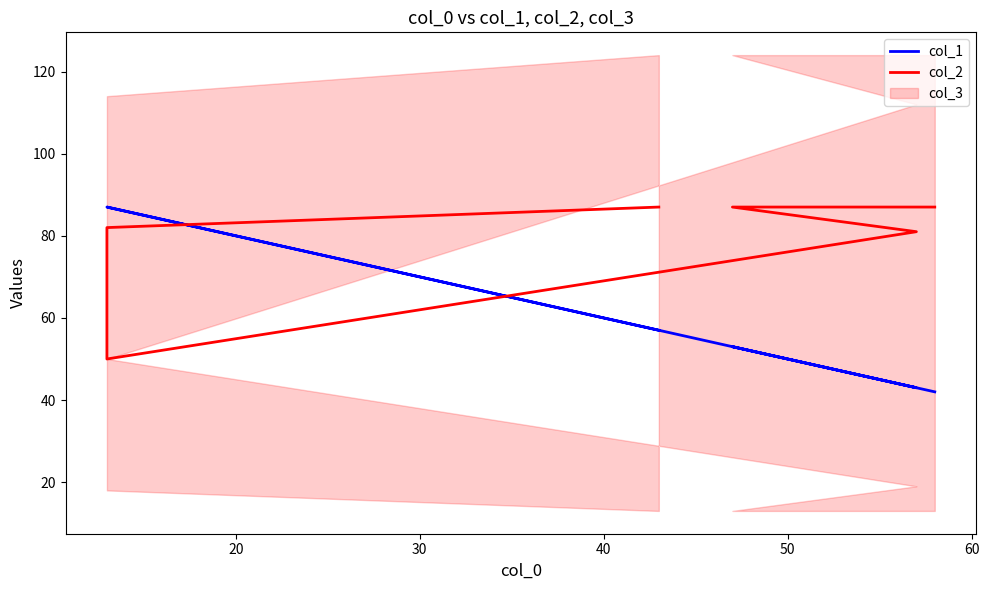

What is the smallest value displayed?

42